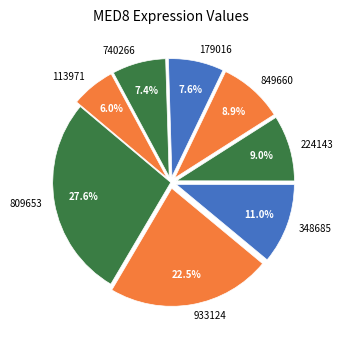

Which category has the biggest portion of the pie?

809653